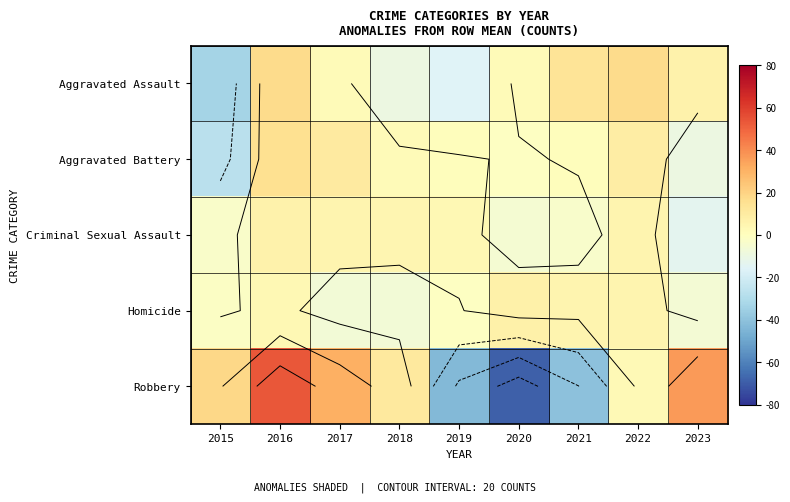

Which category has the highest value across all series?

2016